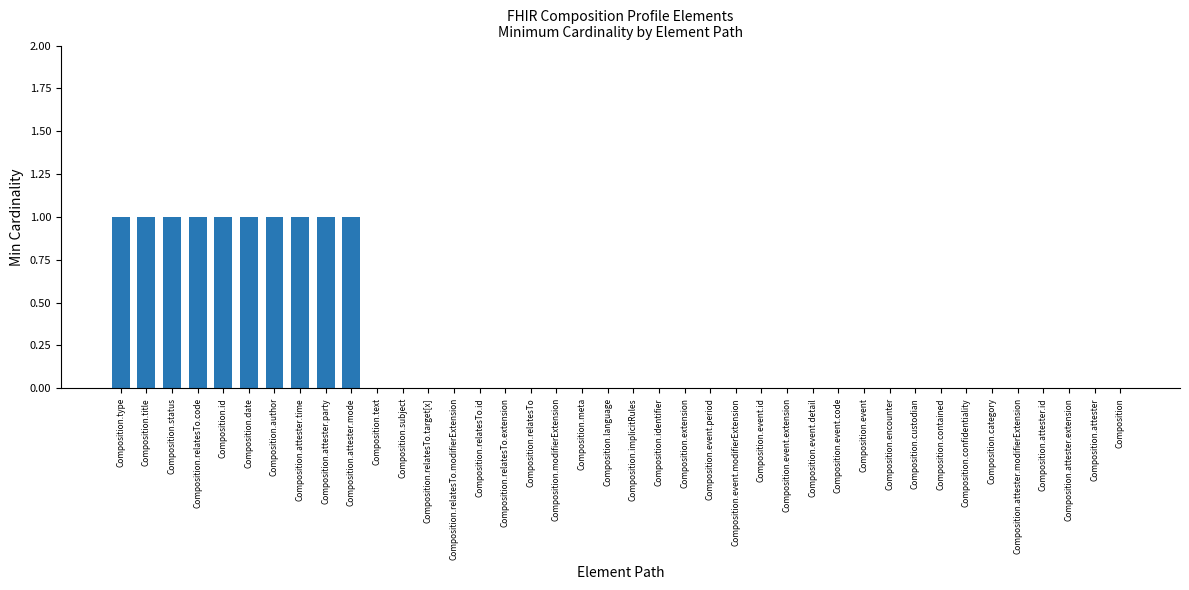

What is the maximum value shown in the chart?

1